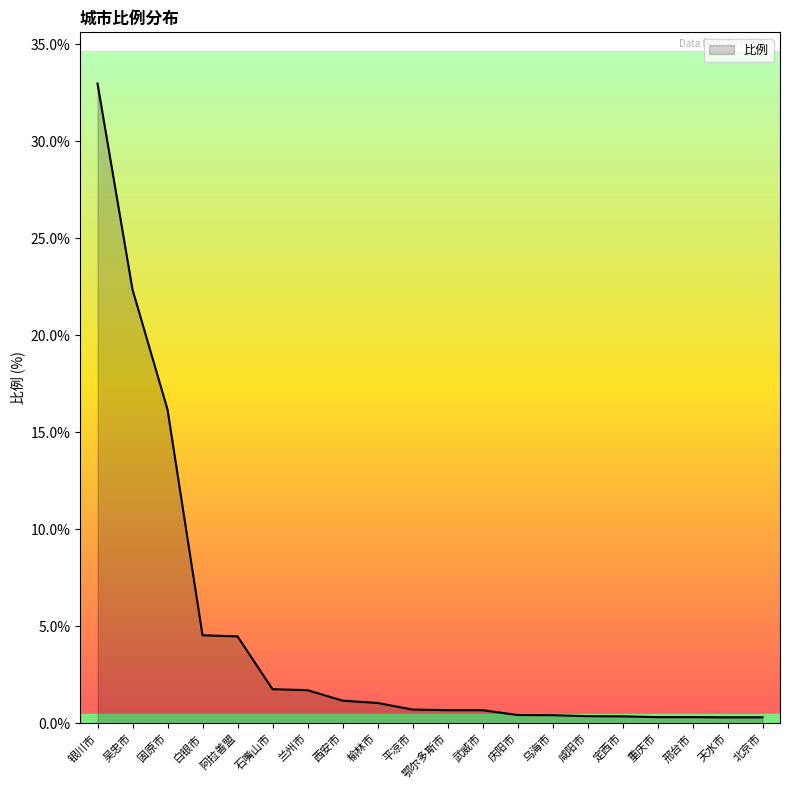

Which has a higher value, 吴忠市 or 重庆市?

吴忠市